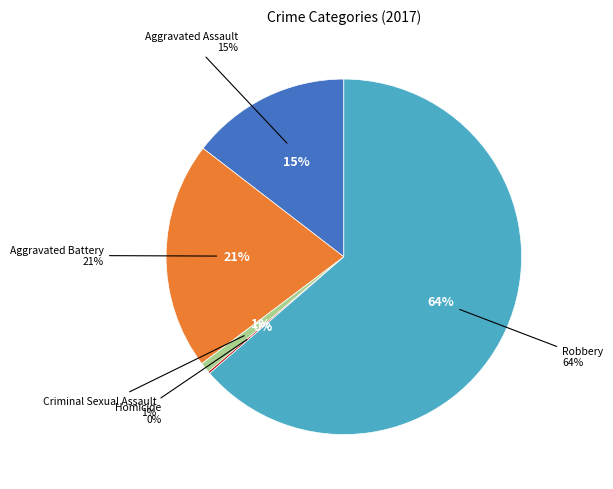

How many slices are in this pie chart?

5